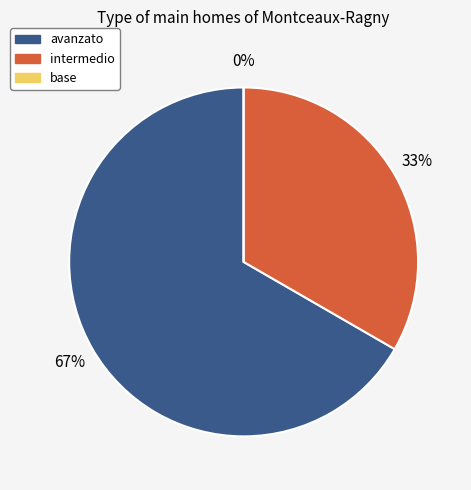

Is avanzato the majority of the pie?

Yes